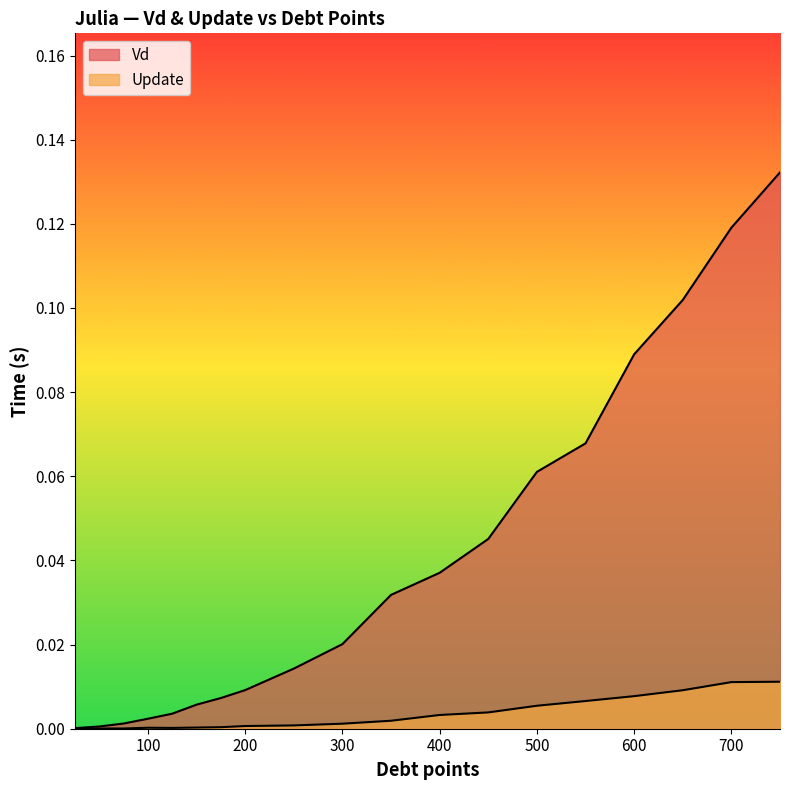

Reading left to right, list all the values displayed in this chart.

Vd: 0.0	0.0	0.0	0.0	0.0	0.0	0.0	0.0	0.0	0.0	0.0	0.0	0.0	0.1	0.1	0.1	0.1	0.1	0.1
Update: 0.0	0.0	0.0	0.0	0.0	0.0	0.0	0.0	0.0	0.0	0.0	0.0	0.0	0.0	0.0	0.0	0.0	0.0	0.0